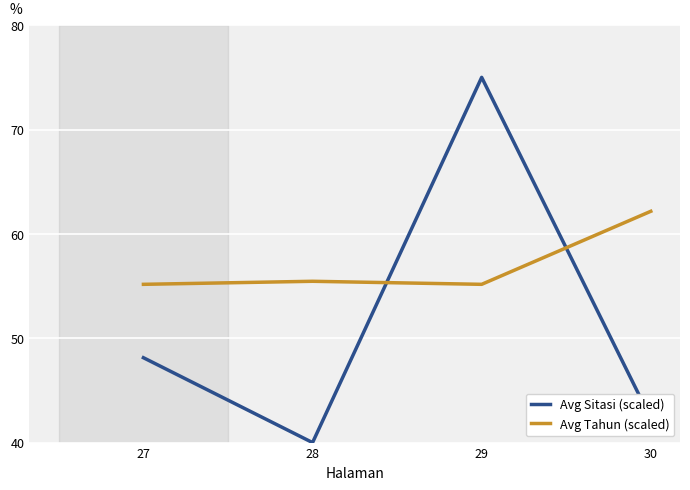

At which category does the chart reach its minimum across all series?

28